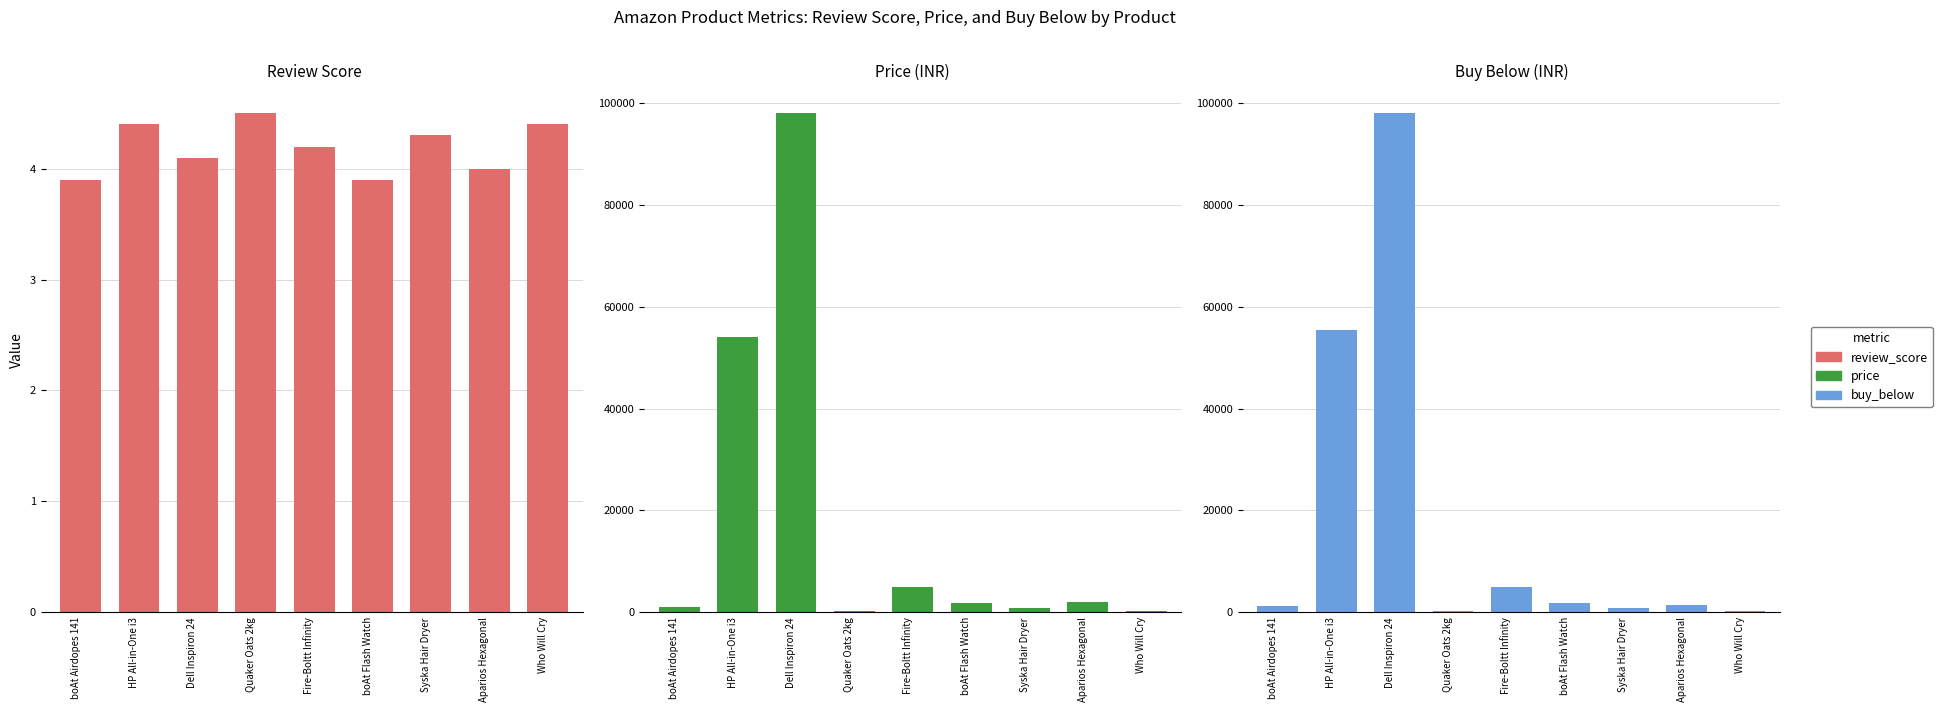

What is the average value of the price series?

18123.3